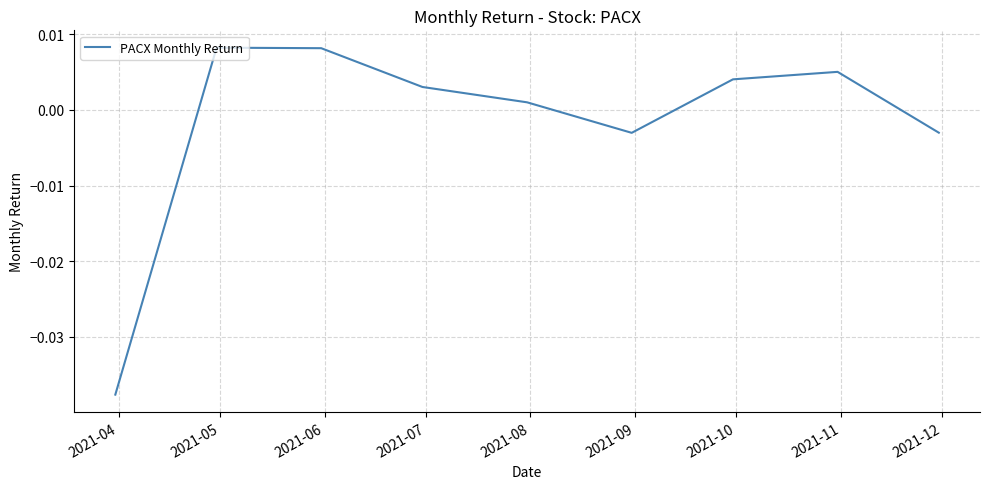

Does the chart have visible grid lines?

Yes